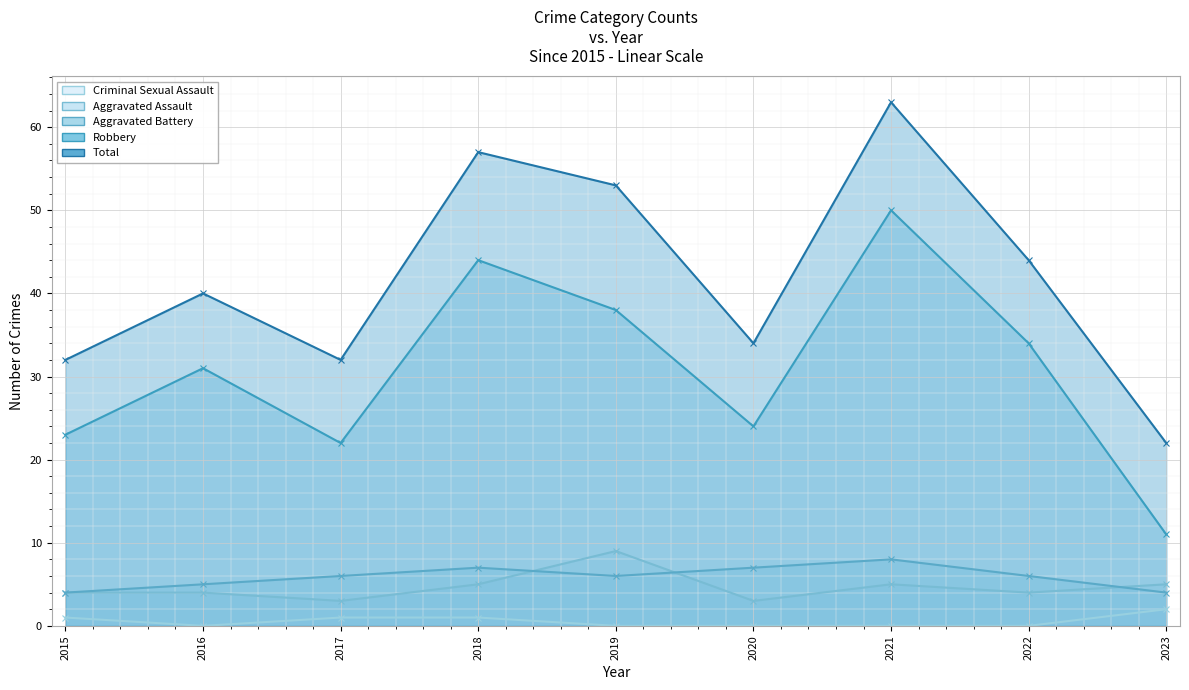

Where is the first local minimum for Aggravated Assault?

2017